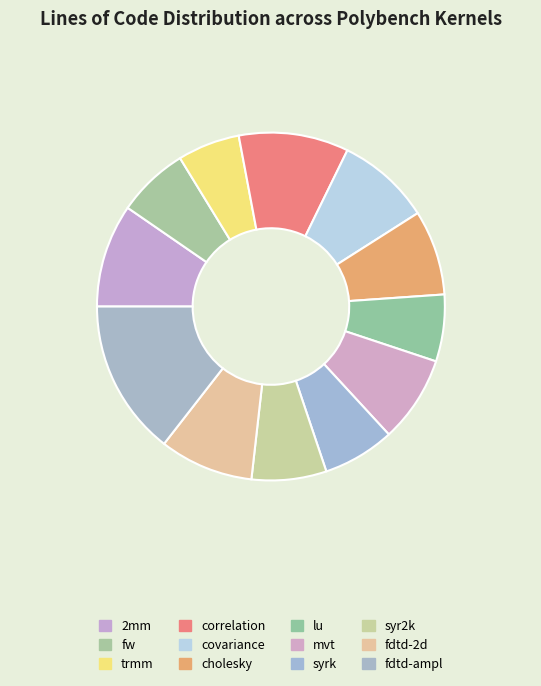

Approximately how many times larger is the value at syr2k compared to fw?

1.0